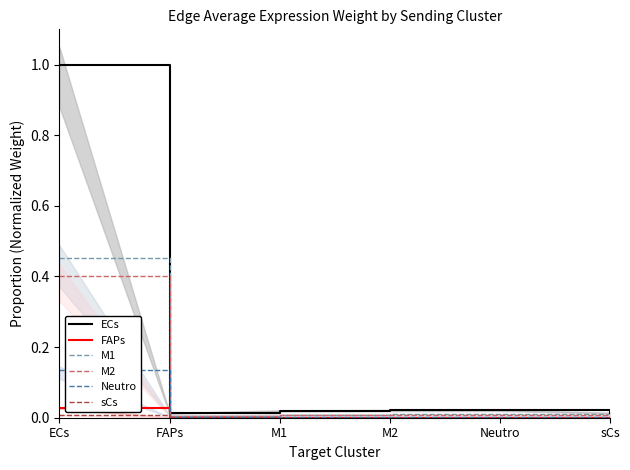

How many series are shown in this chart?

6